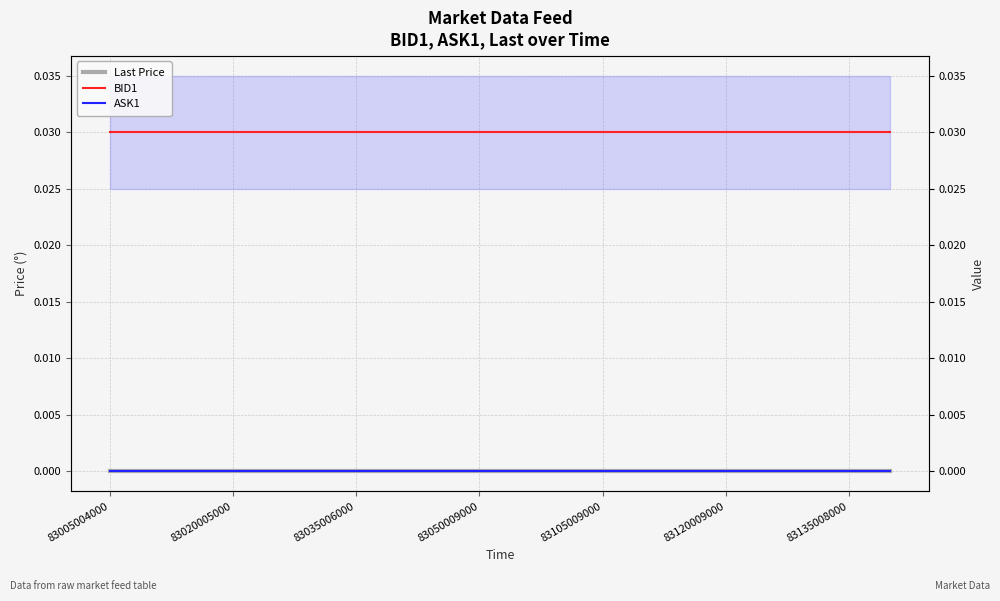

The BID1 series shows 0.0 at 83135008000. True or false?

True